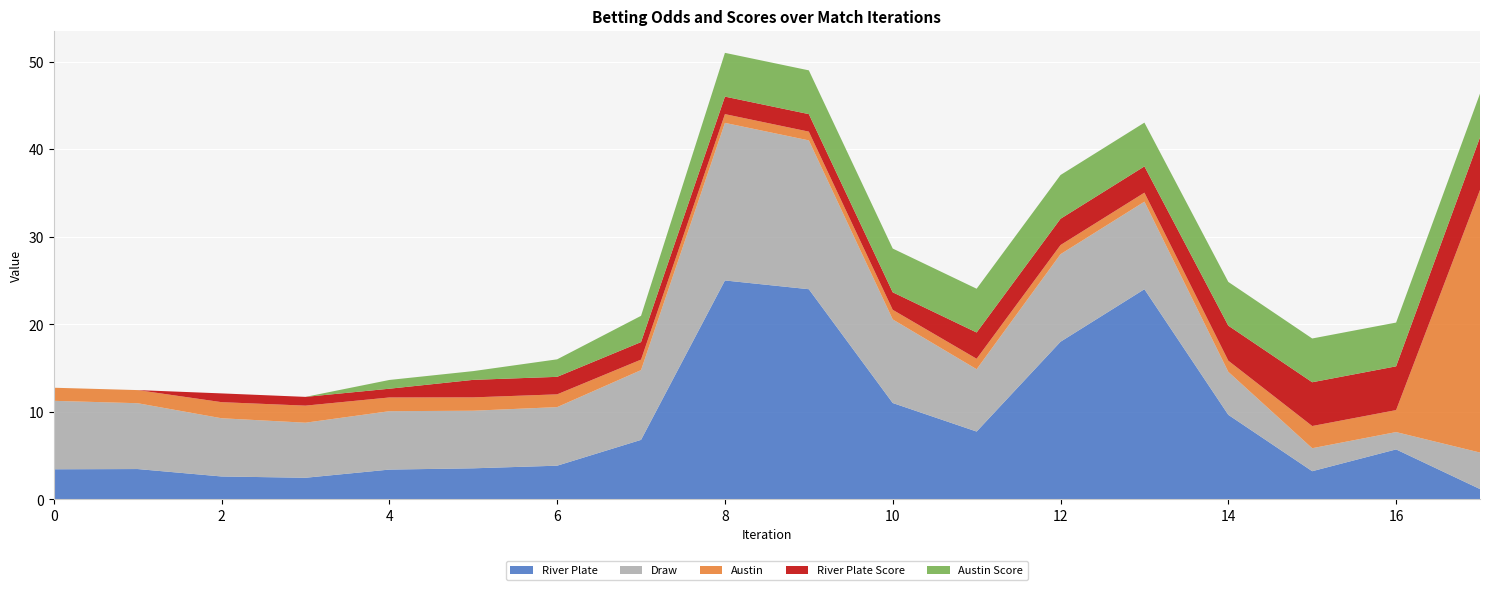

Reading right to left, what are all the values shown in this chart?

River Plate: 17=1.2	16=5.7	15=3.2	14=9.7	13=24.0	12=18.0	11=7.7	10=11.0	9=24.0	8=25.0	7=6.8	6=3.8	5=3.5	4=3.4	3=2.5	2=2.6	1=3.5	0=3.4
Draw: 17=4.2	16=2.0	15=2.6	14=4.9	13=10.0	12=10.0	11=7.1	10=9.6	9=17.0	8=18.0	7=8.0	6=6.7	5=6.6	4=6.7	3=6.3	2=6.7	1=7.5	0=7.8
Austin: 17=30.0	16=2.5	15=2.5	14=1.3	13=1.0	12=1.0	11=1.2	10=1.1	9=1.0	8=1.0	7=1.2	6=1.5	5=1.5	4=1.6	3=1.9	2=1.8	1=1.5	0=1.5
River Plate Score: 17=6.0	16=5.0	15=5.0	14=4.0	13=3.0	12=3.0	11=3.0	10=2.0	9=2.0	8=2.0	7=2.0	6=2.0	5=2.0	4=1.0	3=1.0	2=1.0	1=0.0	0=0.0
Austin Score: 17=5.0	16=5.0	15=5.0	14=5.0	13=5.0	12=5.0	11=5.0	10=5.0	9=5.0	8=5.0	7=3.0	6=2.0	5=1.0	4=1.0	3=0.0	2=0.0	1=0.0	0=0.0